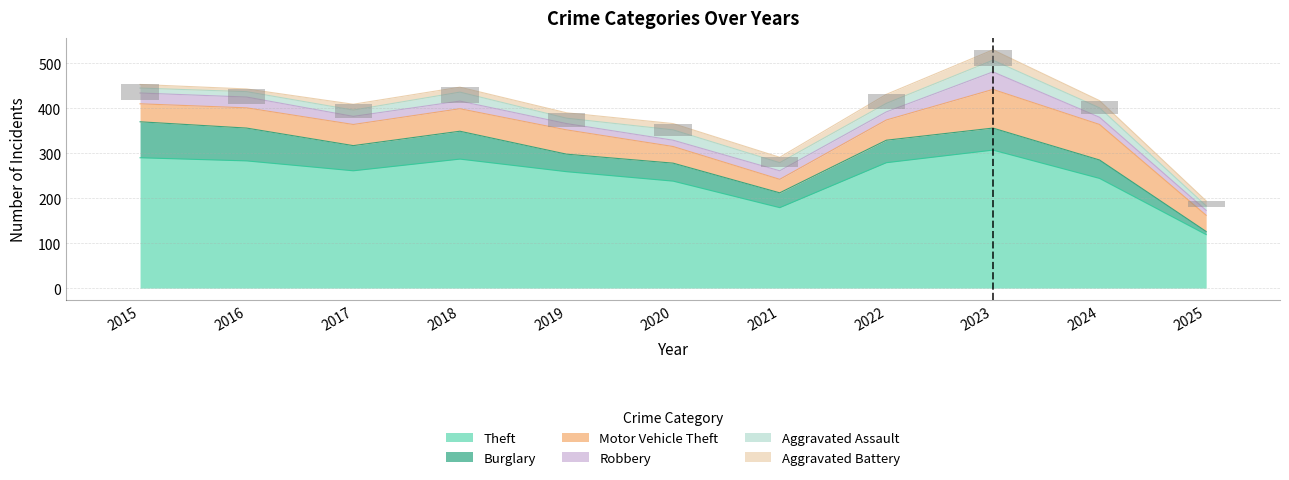

Rank the categories by Aggravated Assault value from lowest to highest.

2025, 2015, 2016, 2019, 2017, 2021, 2022, 2018, 2024, 2020, 2023